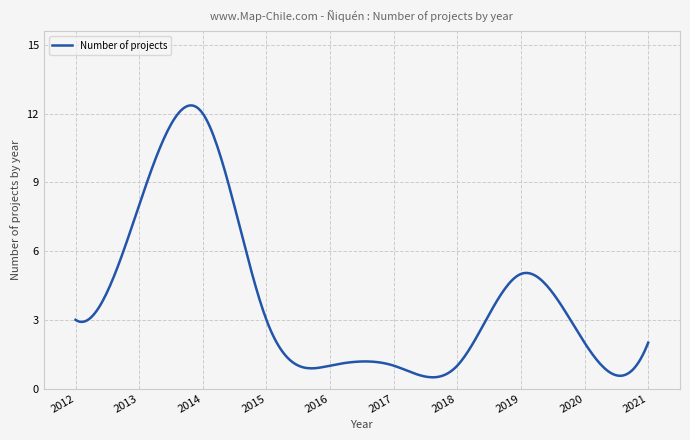

What is the smallest value displayed?

0.5